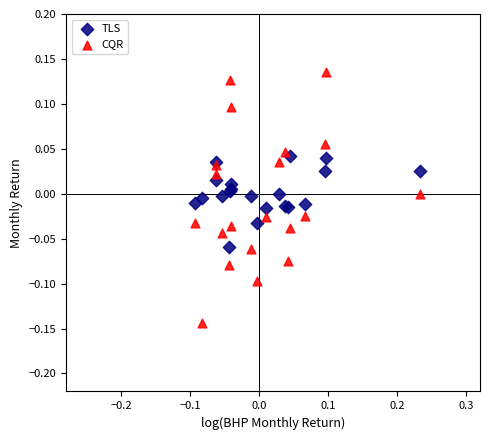

Which series has the widest spread of Y values?

CQR